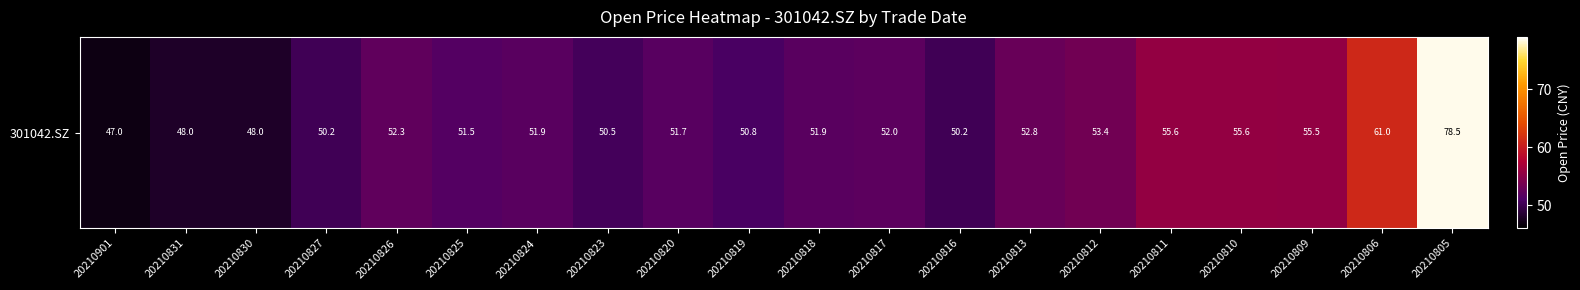

What is the sum of all values?

1068.3